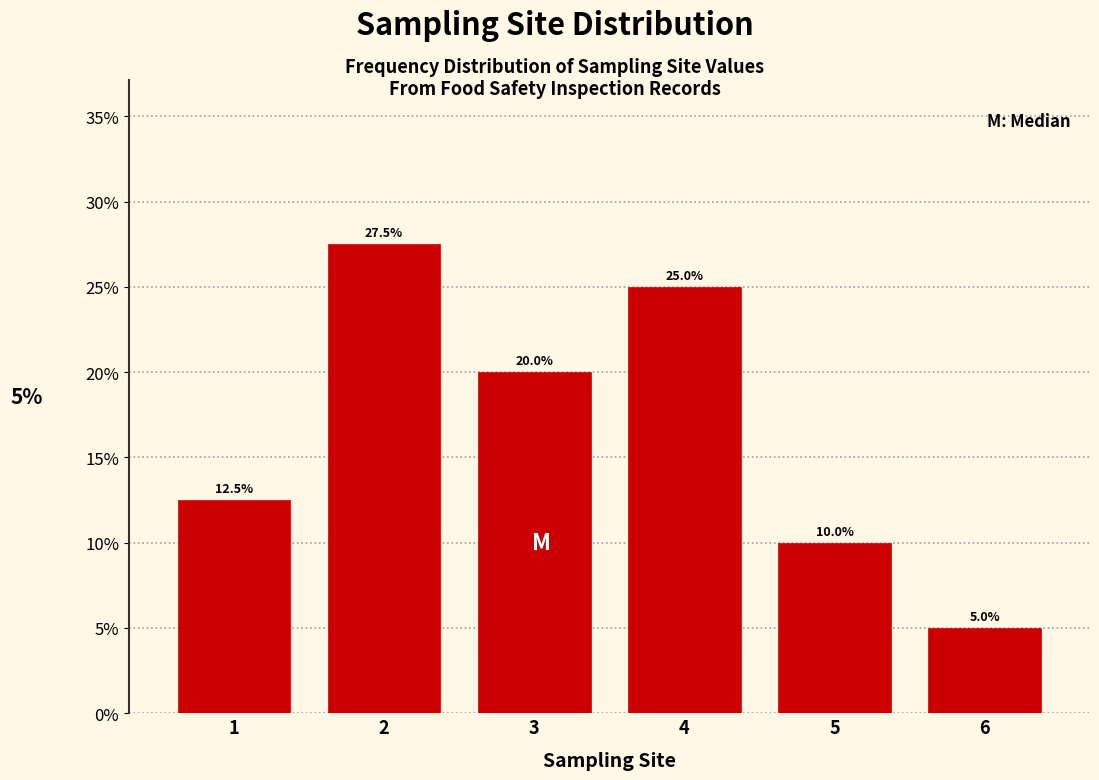

What is the height of the bar covering 1.5 to 2.5 on the x-axis?

27.5